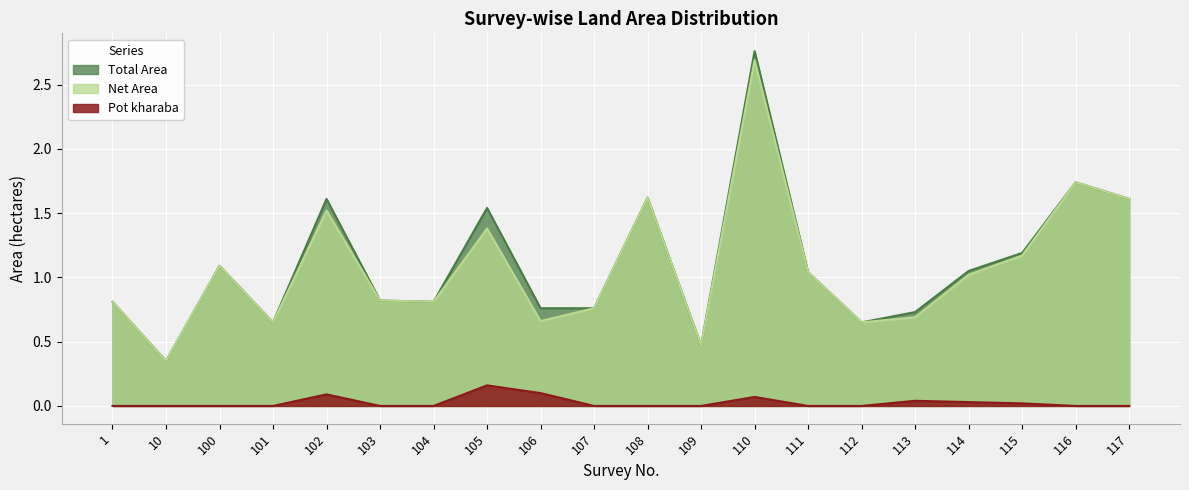

What is the highest value of the Pot kharaba series?

0.2